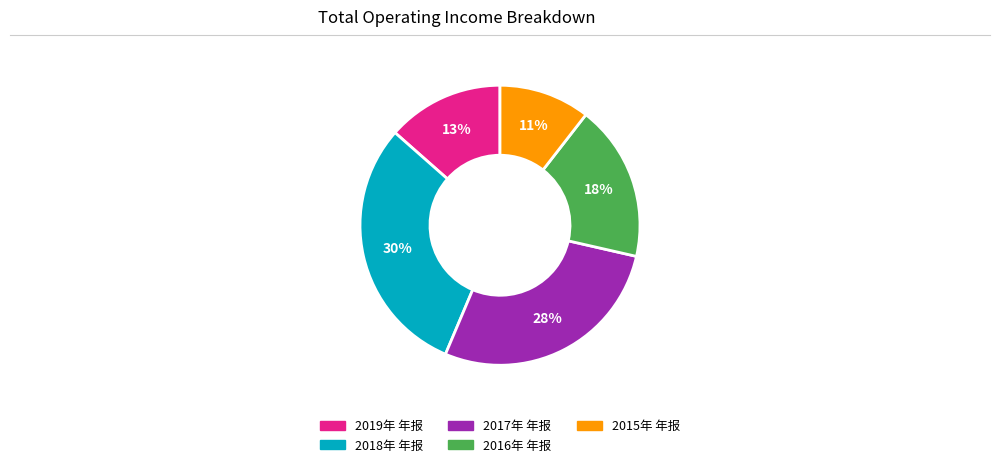

To the nearest percent, what portion does 2016年 年报 represent?

18%